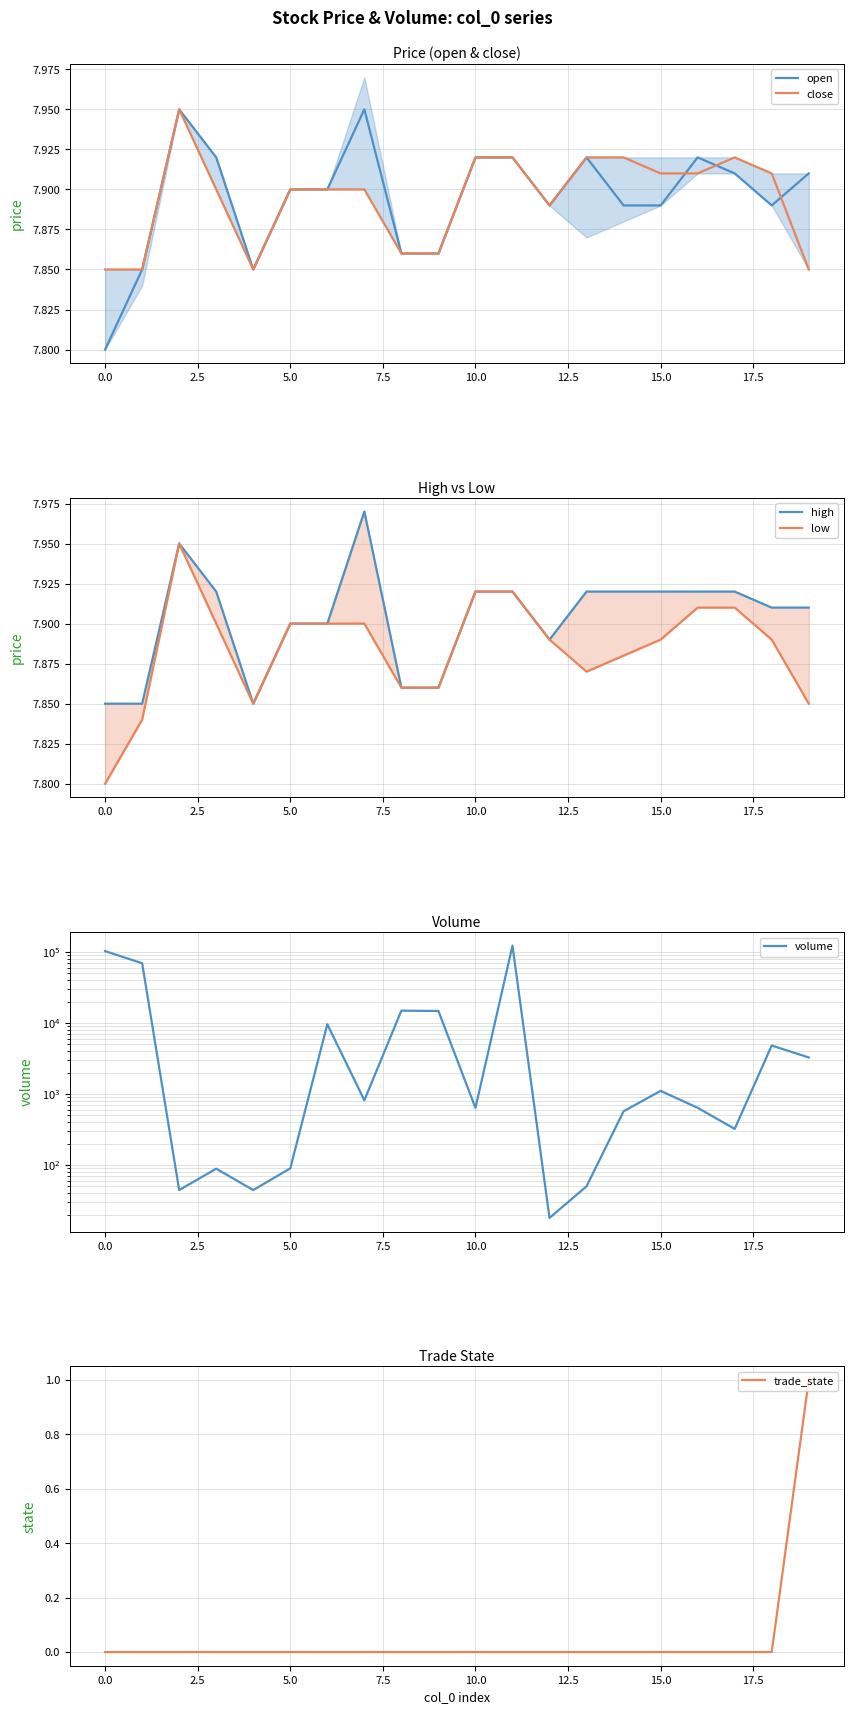

What are all the series names shown in the legend?

open, close, high, low, volume, trade_state